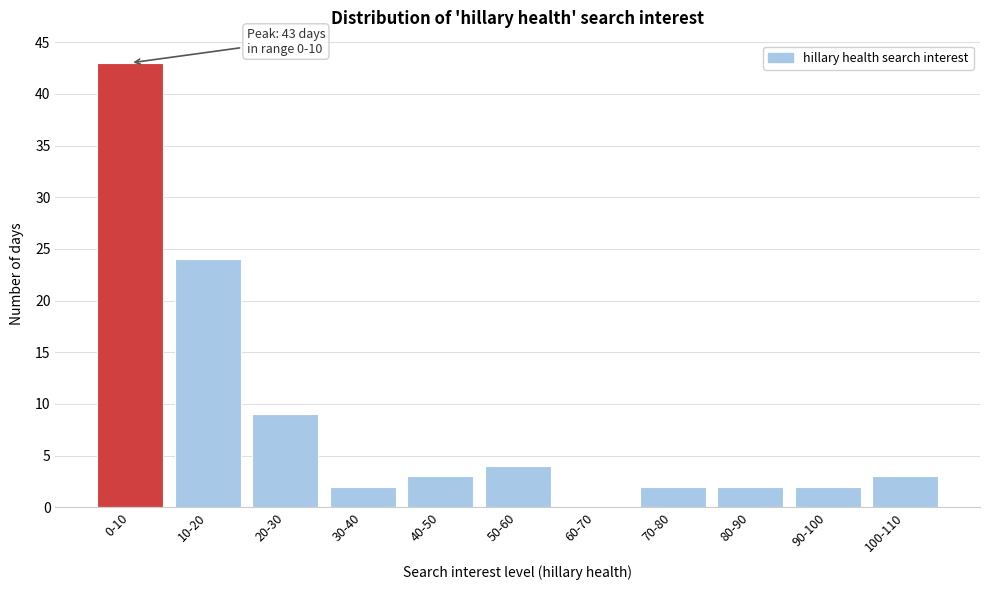

Reading left to right, transcribe all the data shown in this chart.

0-10=43	10-20=24	20-30=9	30-40=2	40-50=3	50-60=4	60-70=0	70-80=2	80-90=2	90-100=2	100-110=3